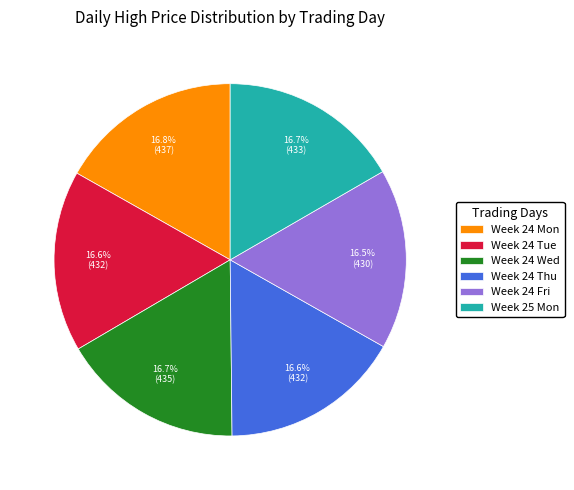

Count the number of slices in the pie.

6